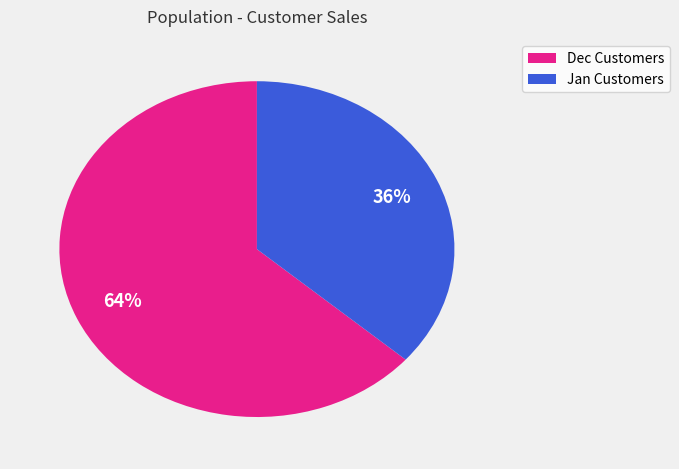

To the nearest percent, what is the average slice percentage?

50%